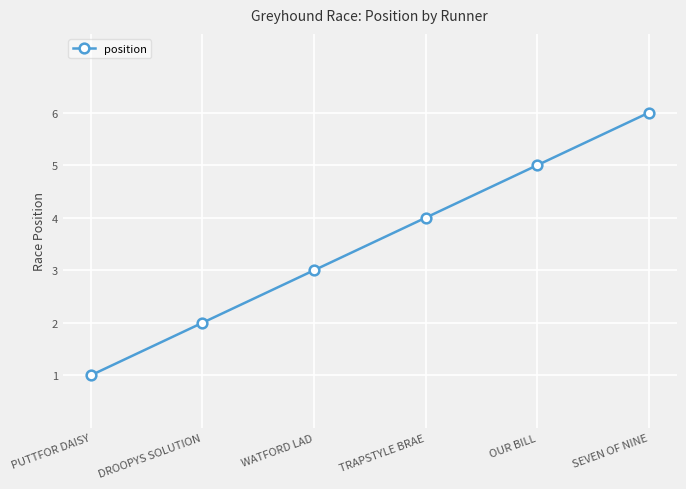

List the labels in order of value, largest first.

SEVEN OF NINE, OUR BILL, TRAPSTYLE BRAE, WATFORD LAD, DROOPYS SOLUTION, PUTTFOR DAISY